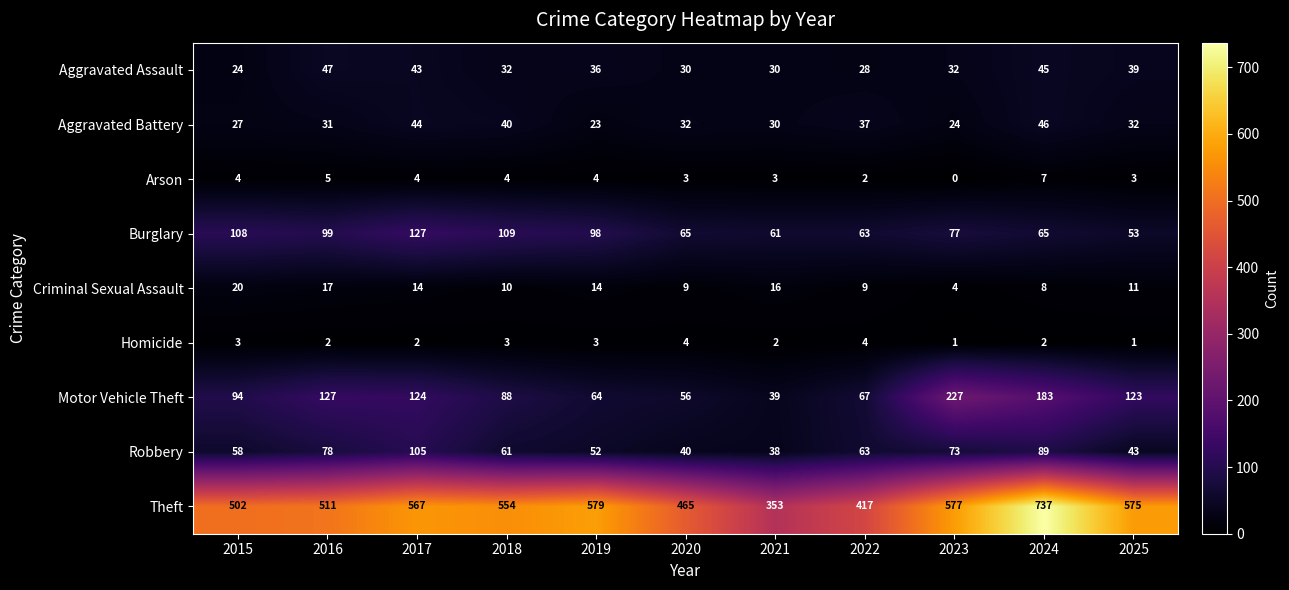

Count the Homicide values in the range 2 to 3.

7